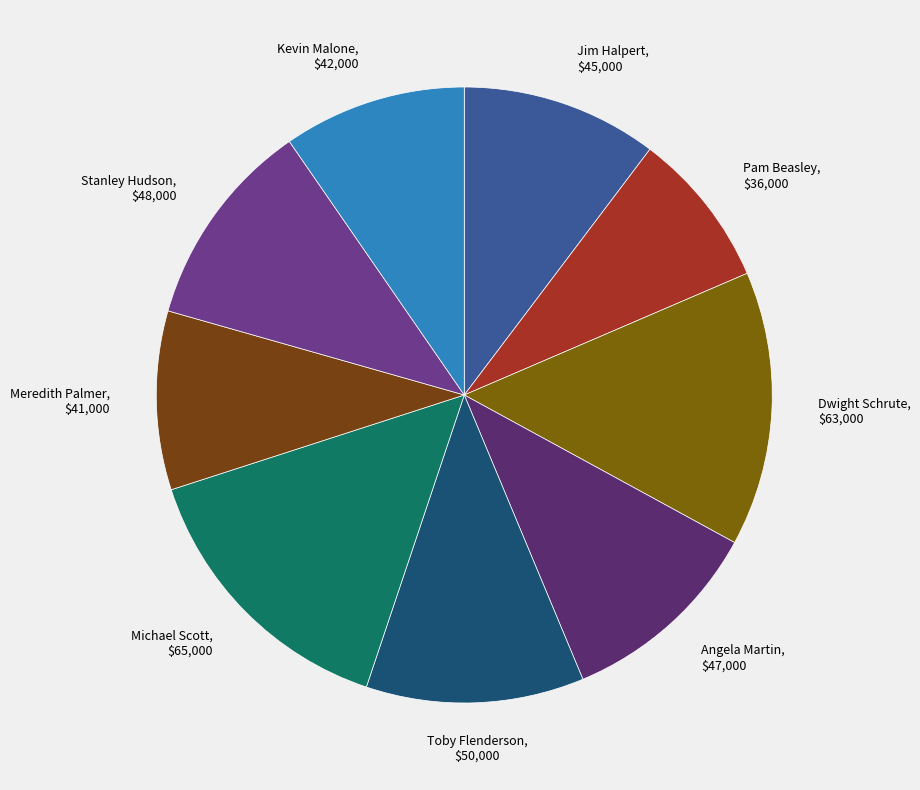

How many segments does this pie chart have?

9